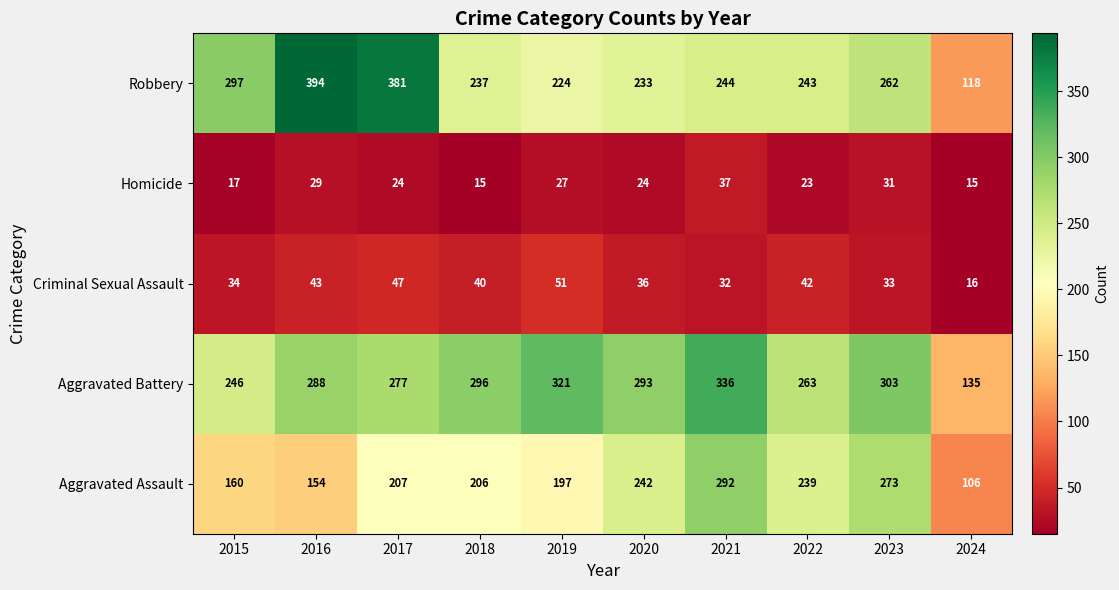

At which category is the sum across all series the highest?

2021